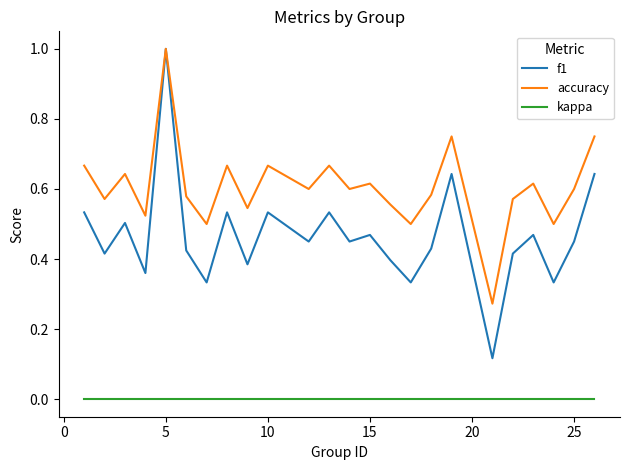

True or false: kappa and accuracy intersect in this chart.

False